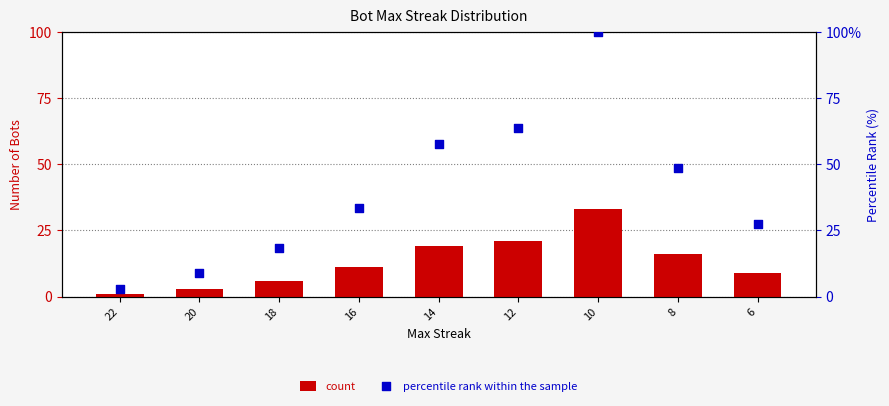

Which series reaches the maximum Y coordinate?

percentile rank within the sample